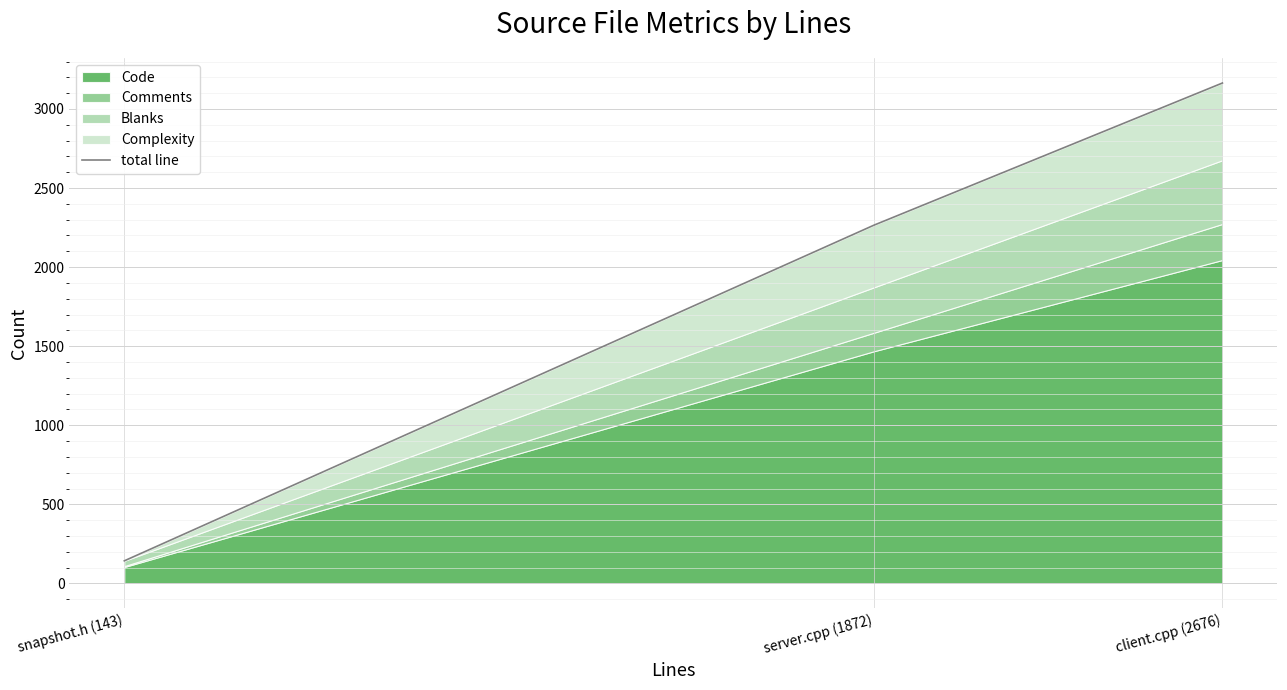

What is the label of the 1st point from the left?

snapshot.h (143)